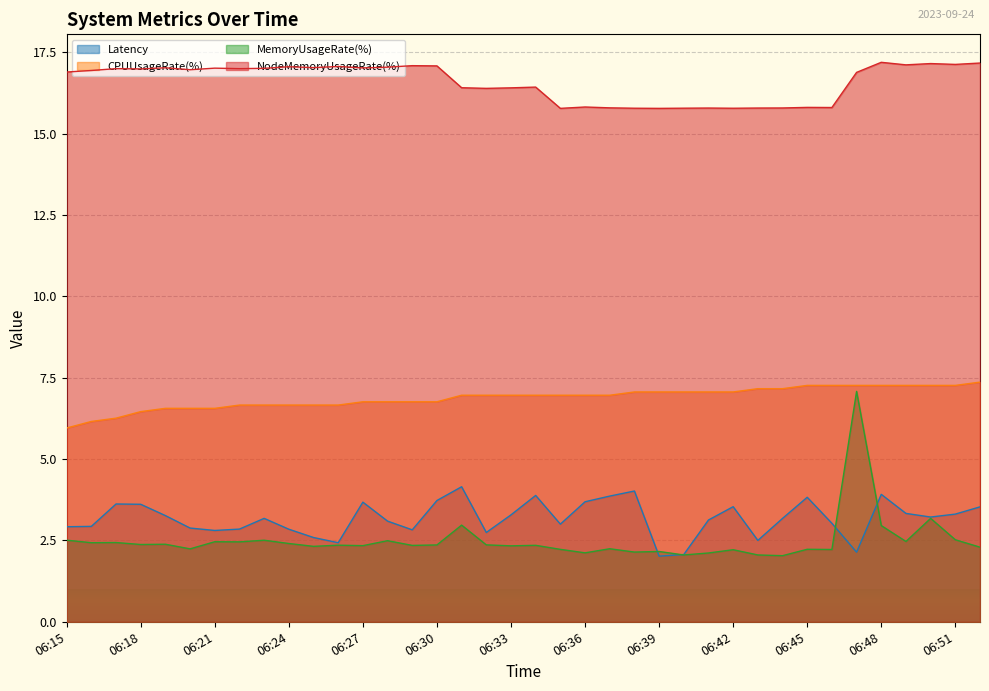

Is the value of NodeMemoryUsageRate(%) at 06:16 greater than the value of Latency at 06:52?

Yes